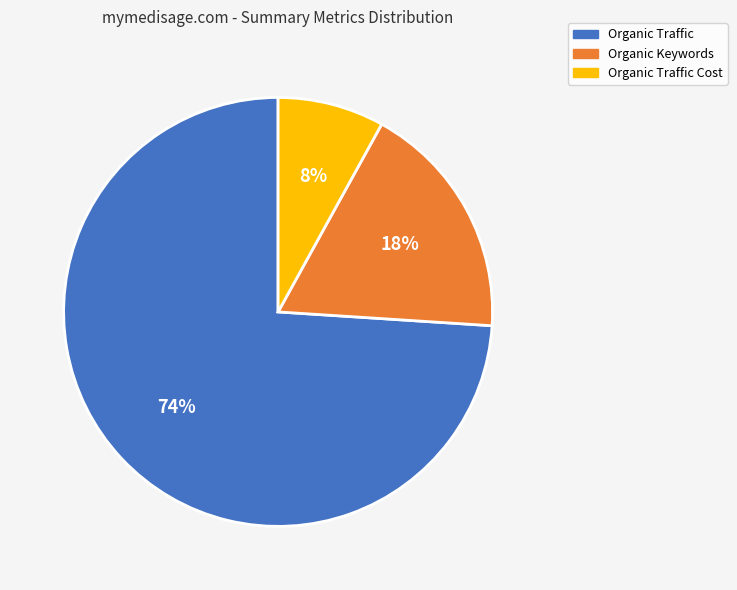

Is Organic Traffic Cost the majority of the pie?

No